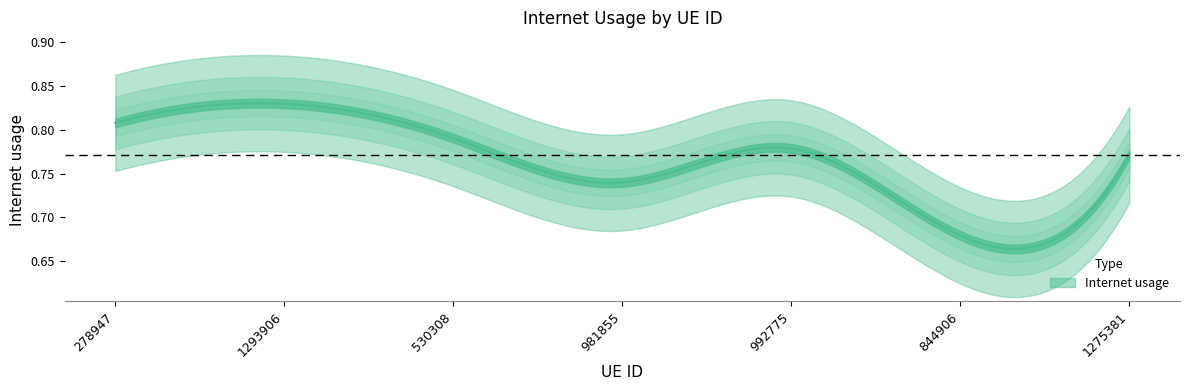

What is the difference between the maximum and second lowest values?

0.1